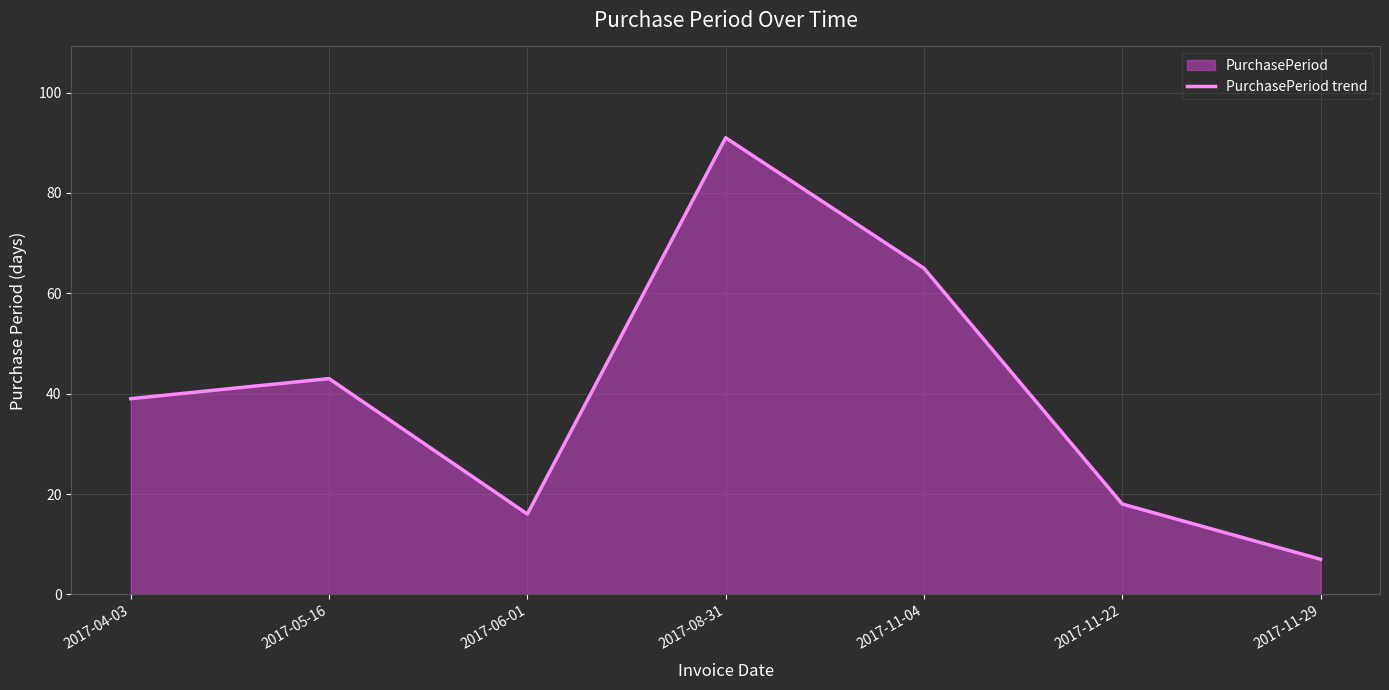

What is the sum of all values?

279